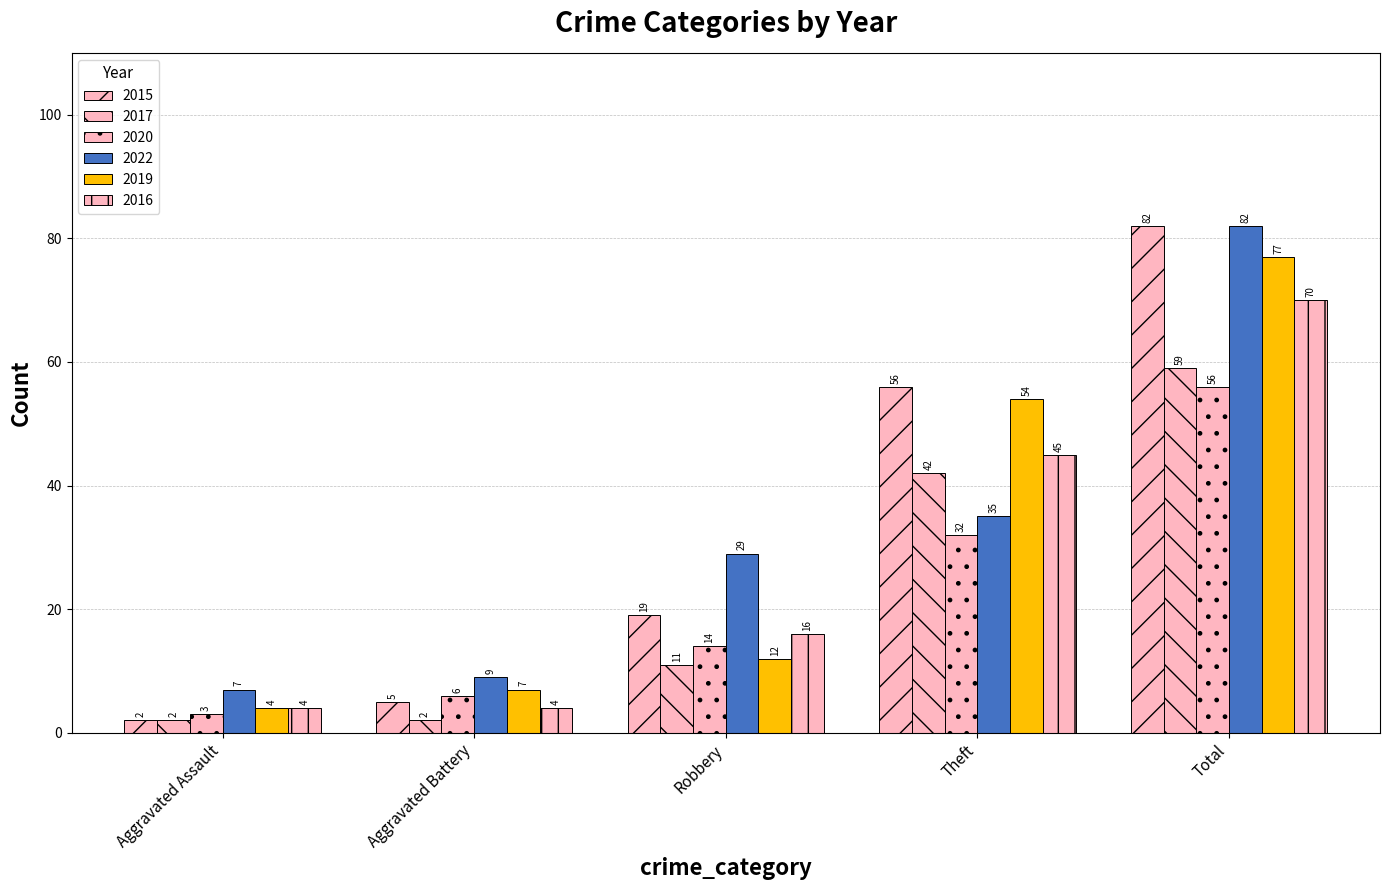

How many groups of bars are there?

5